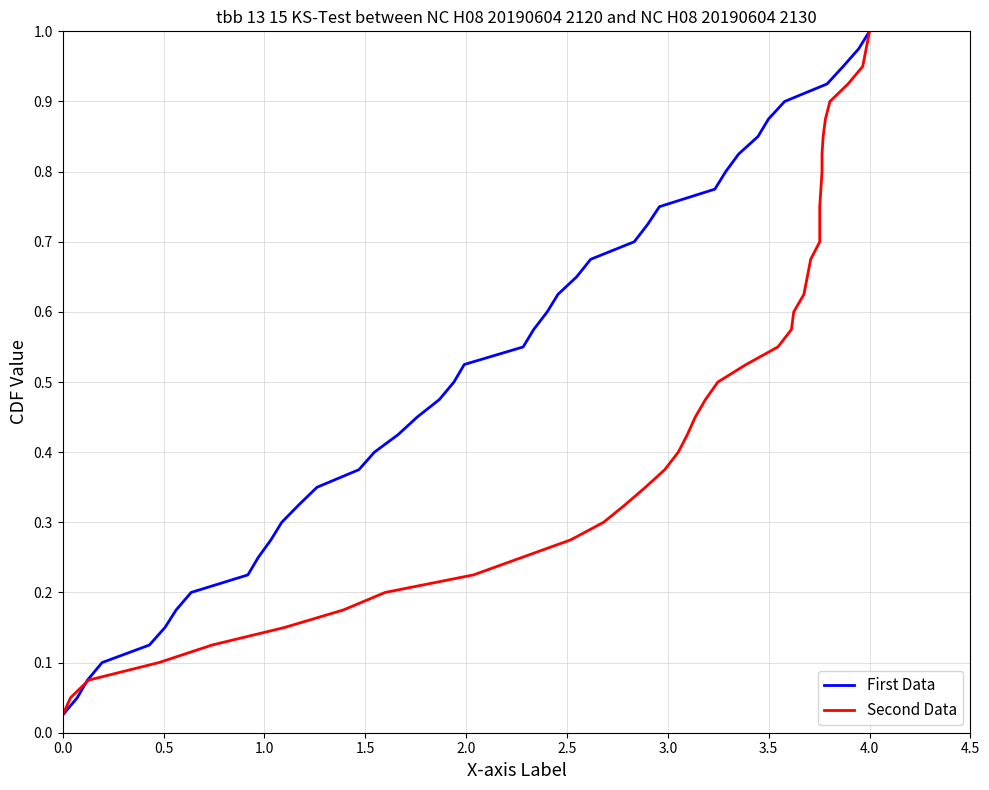

What is the value of the col_0 point at the 16th from the left?

0.4